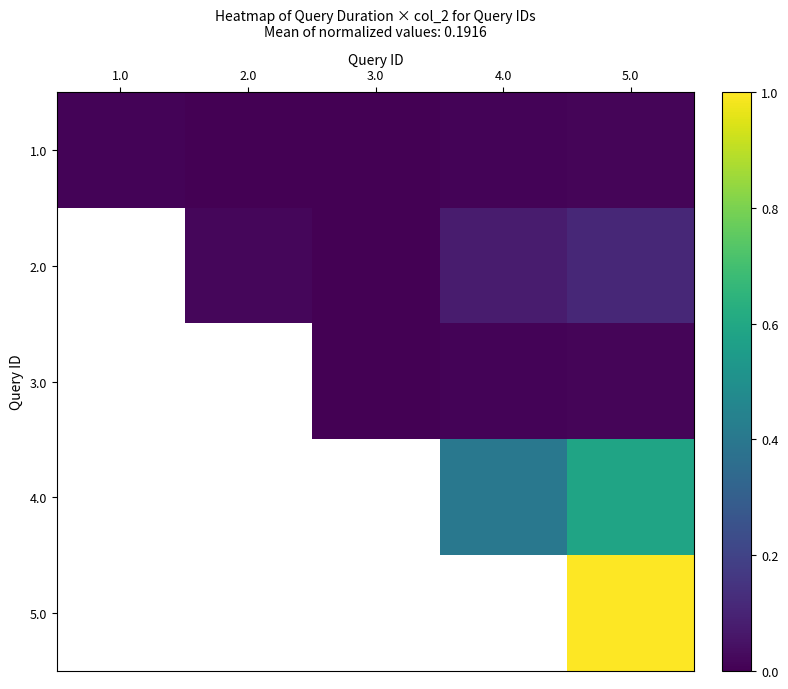

How many values in the 2.0 series exceed 0?

4